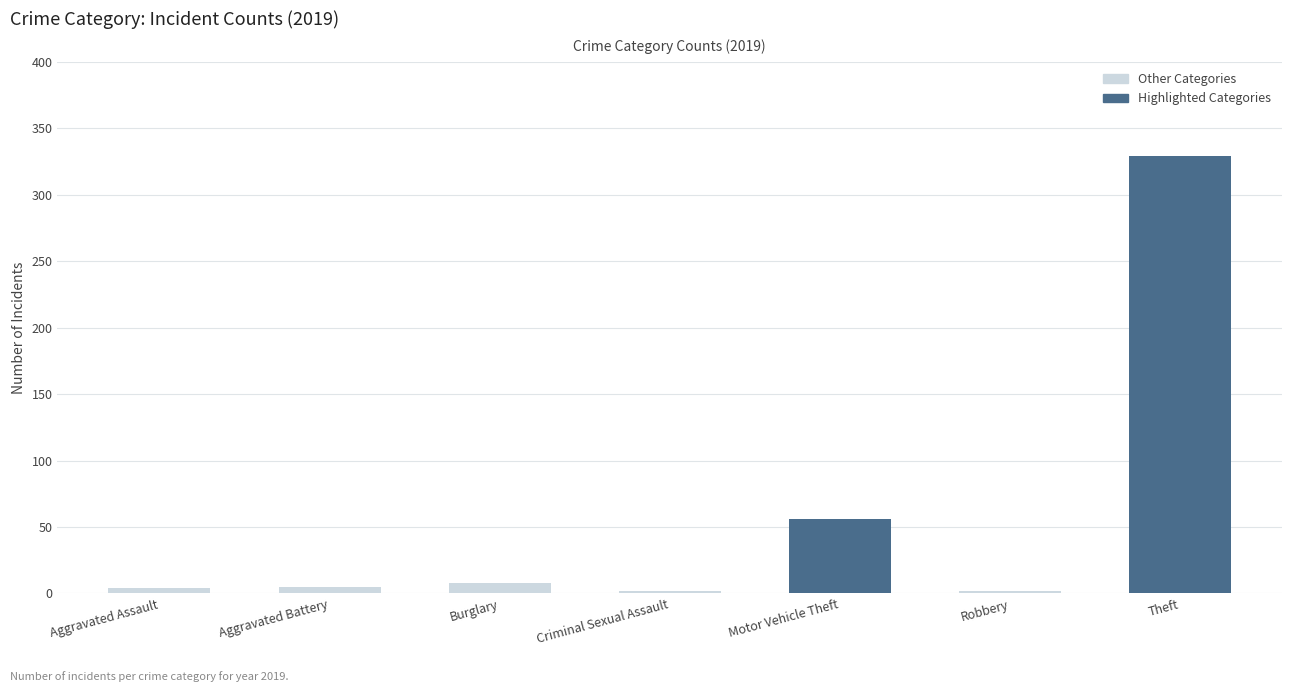

At which category is the sum across all series the highest?

Theft